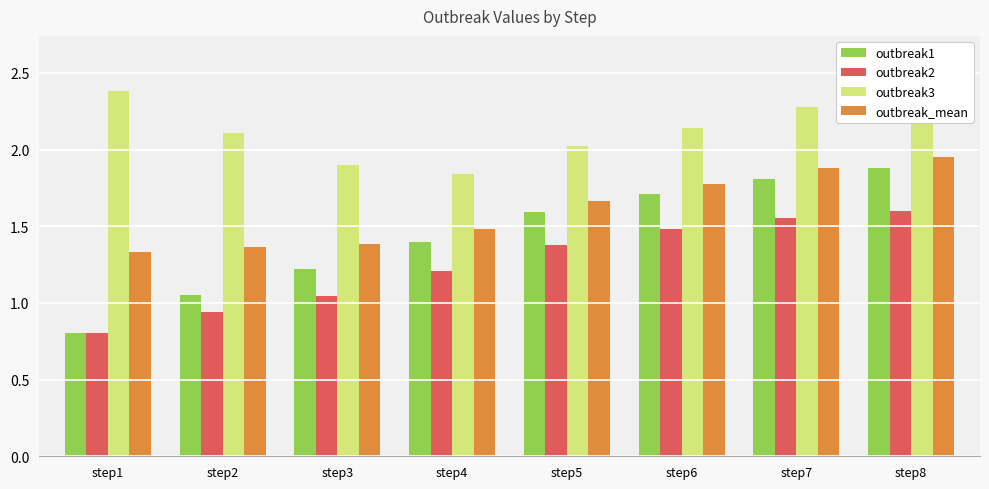

What are all the series names shown in the legend?

outbreak1, outbreak2, outbreak3, outbreak_mean